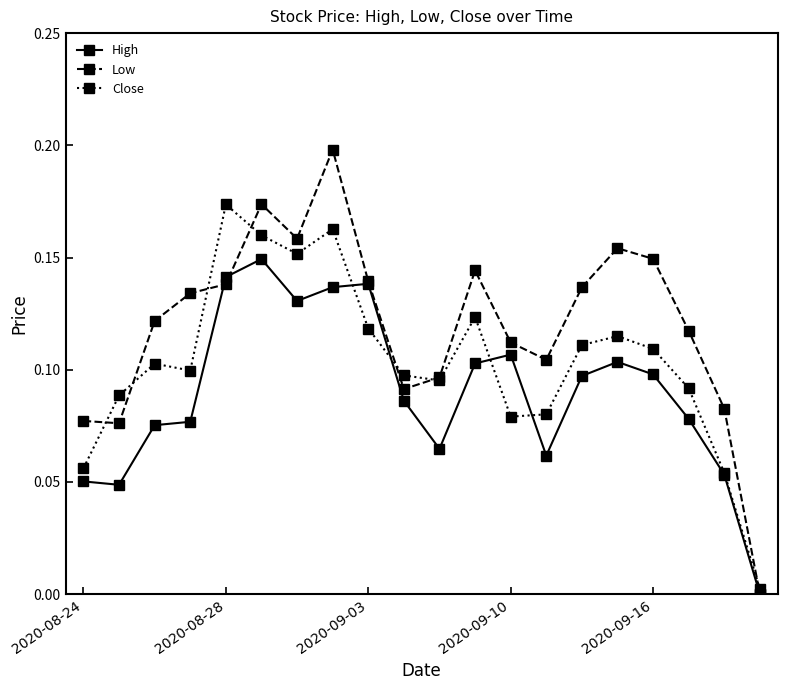

Which series has the largest total across all categories?

Low